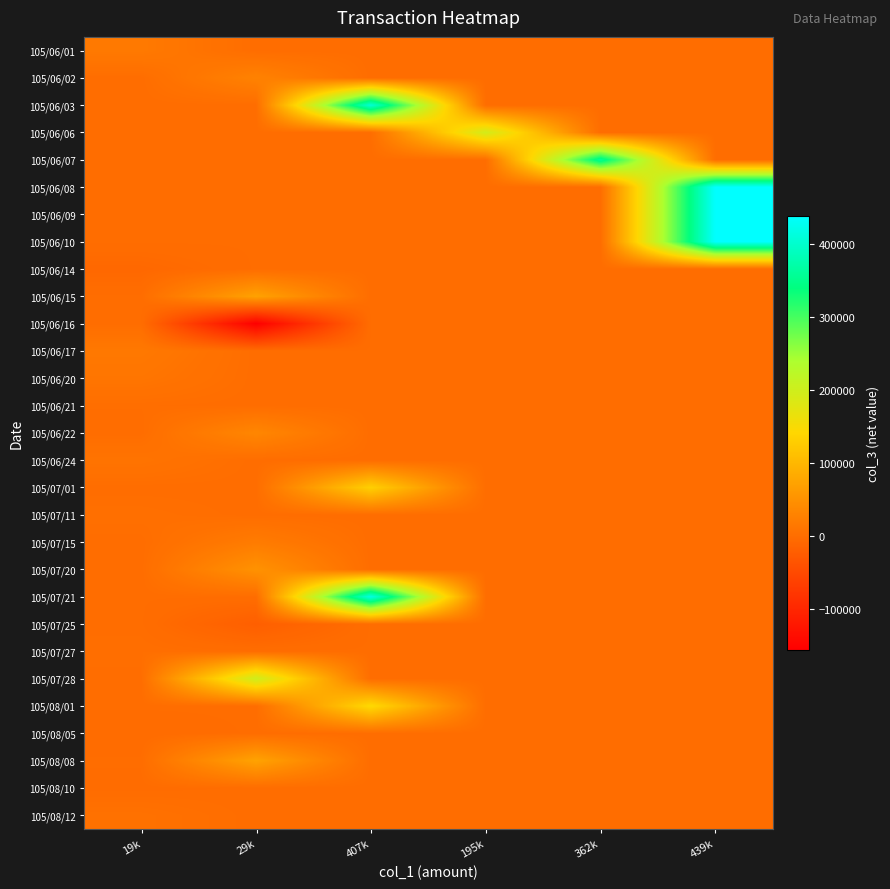

At which category does the chart reach its peak across all series?

439k